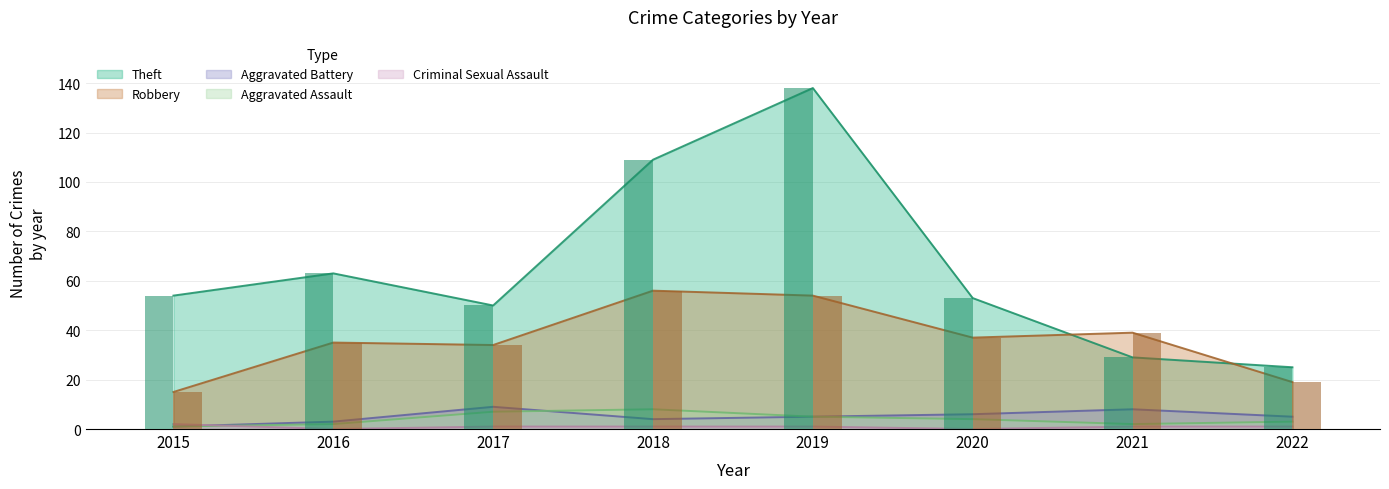

What are all the series names shown in the legend?

Robbery, Theft, Aggravated Assault, Aggravated Battery, Criminal Sexual Assault